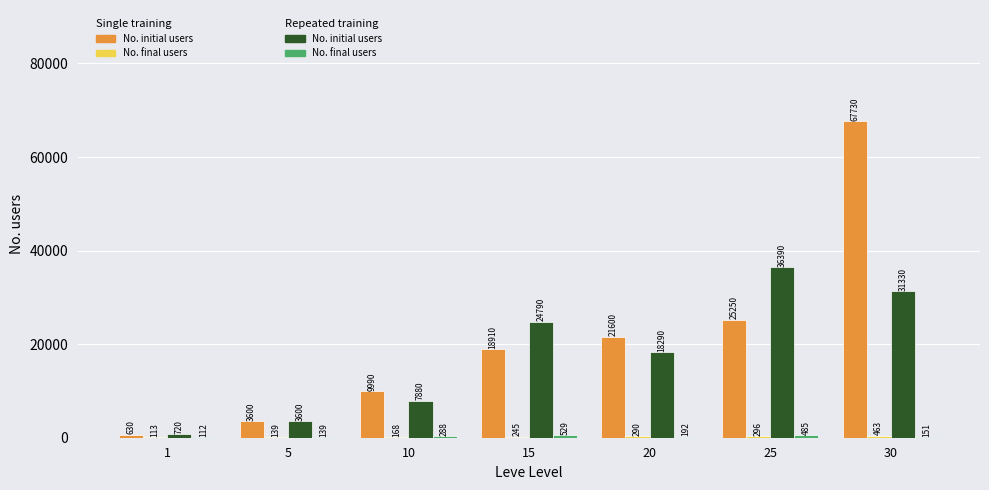

What is the total value across all series at 20?

40372